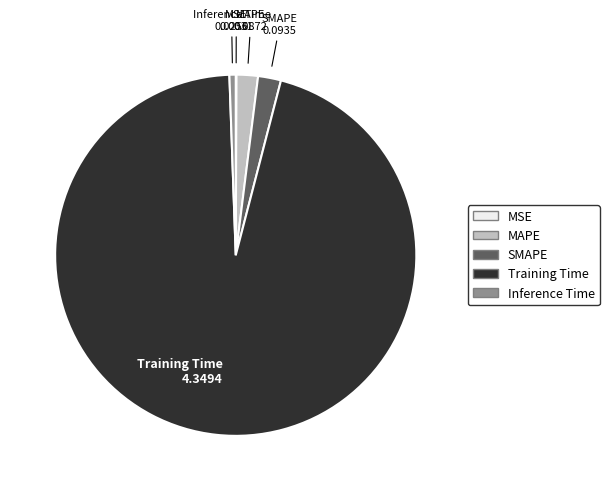

Is there a majority slice in this chart?

Yes